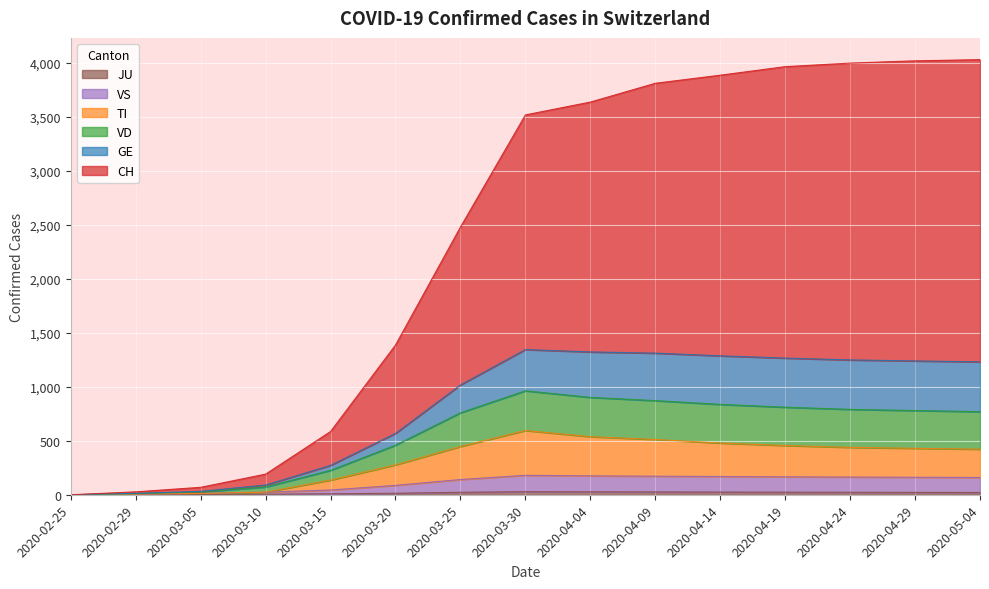

Which series has the largest range (max minus min)?

CH